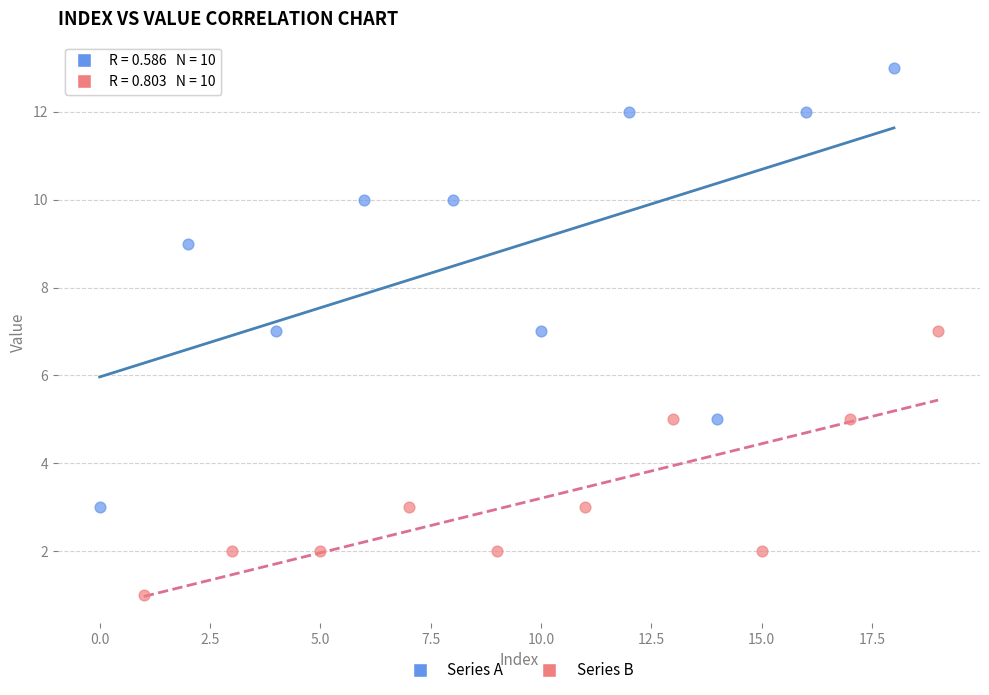

Which series contains the lowest Y value?

Series B